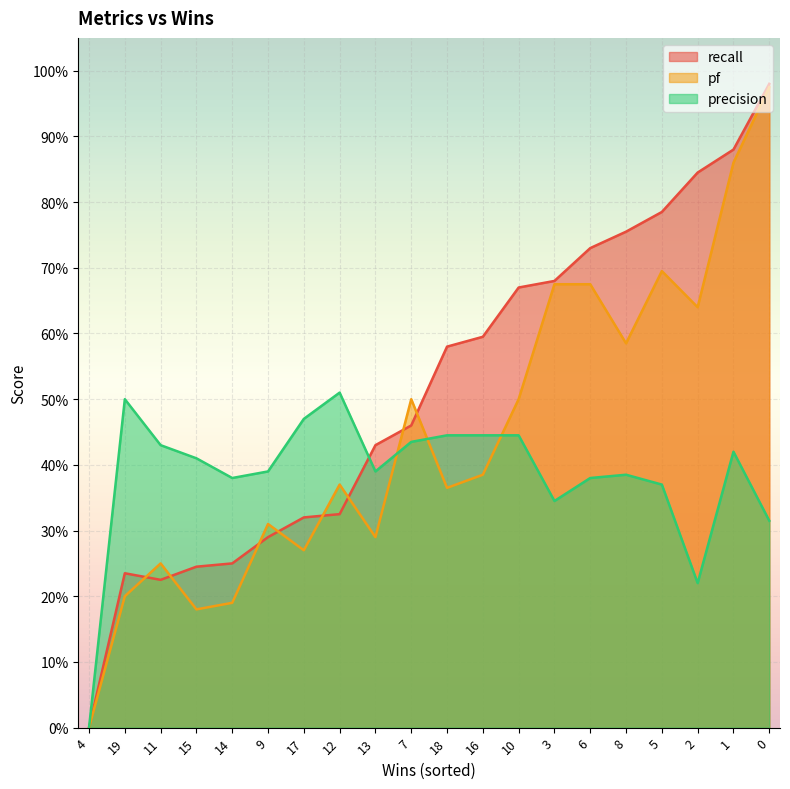

Rank the series by their average value, from highest to lowest.

recall, pf, precision